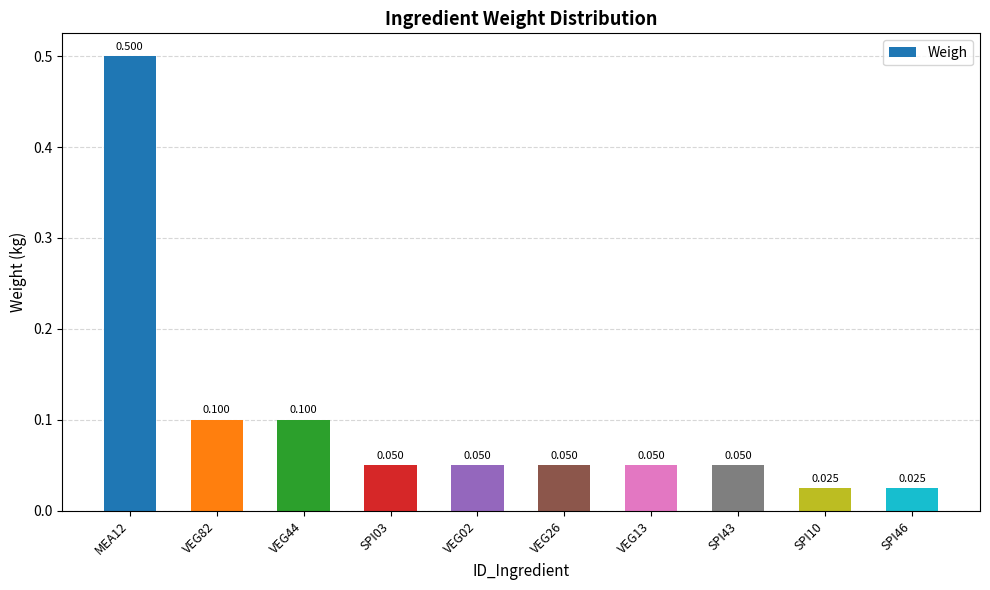

The value at VEG44 is 0.1. True or false?

True